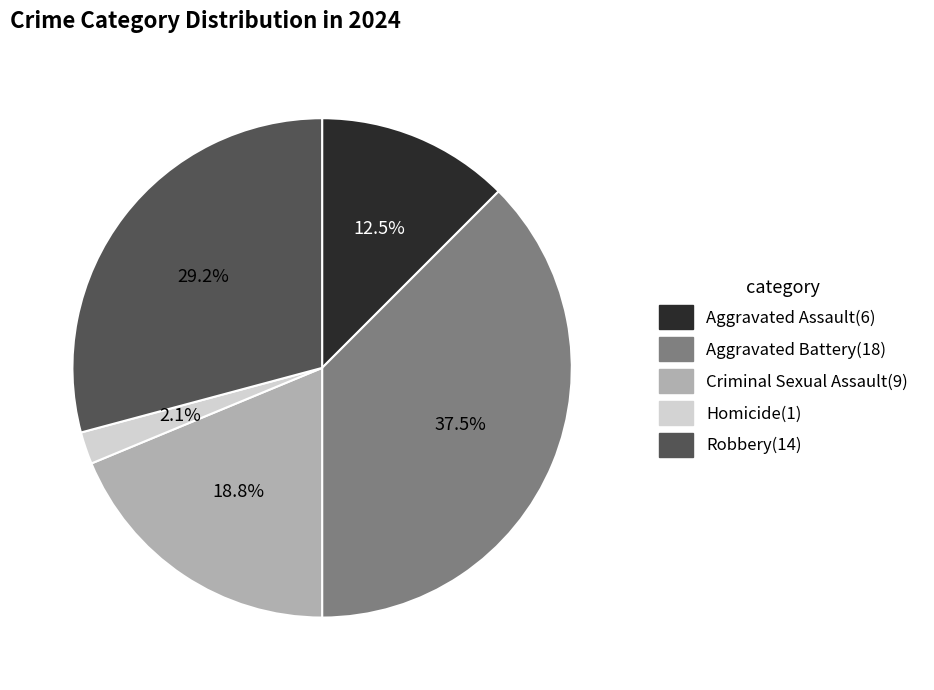

Between Robbery and Aggravated Assault, which is larger?

Robbery